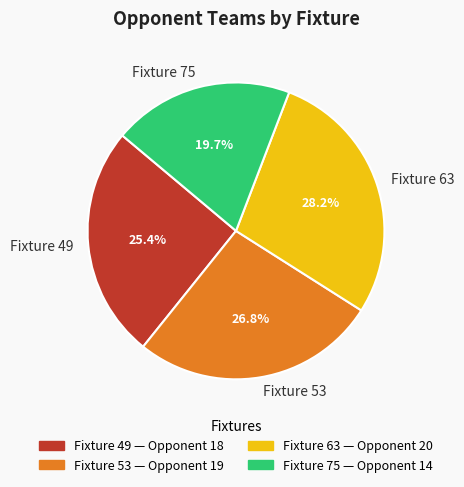

Rank the categories by value from lowest to highest.

Fixture 75, Fixture 49, Fixture 53, Fixture 63